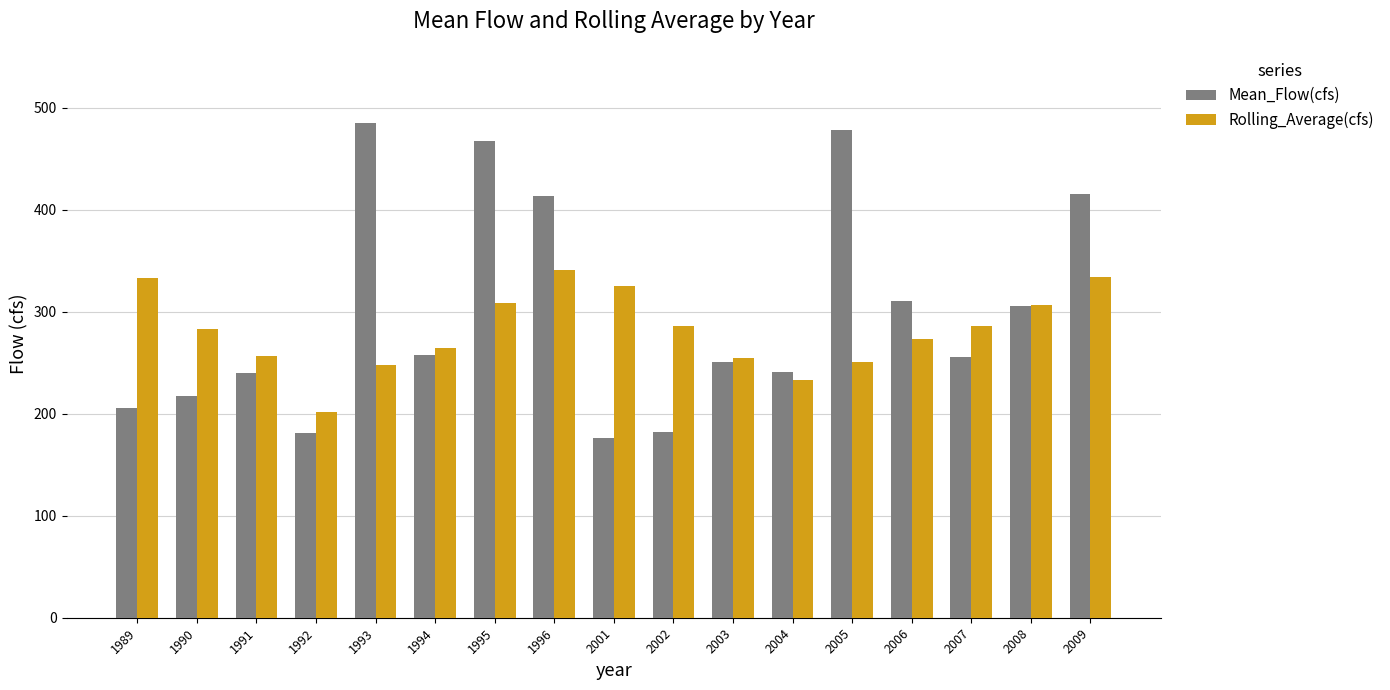

The Mean_Flow(cfs) series shows 240.4 at 1991. True or false?

True